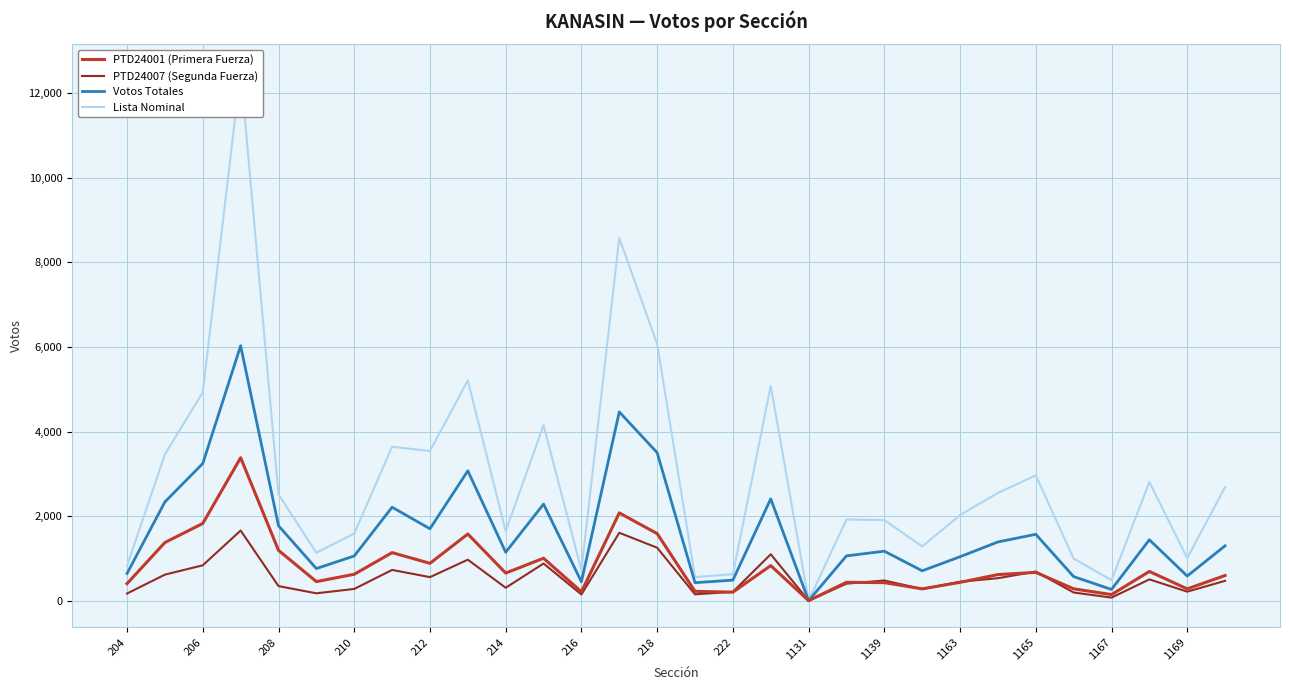

What is the maximum value for Votos Totales?

6028